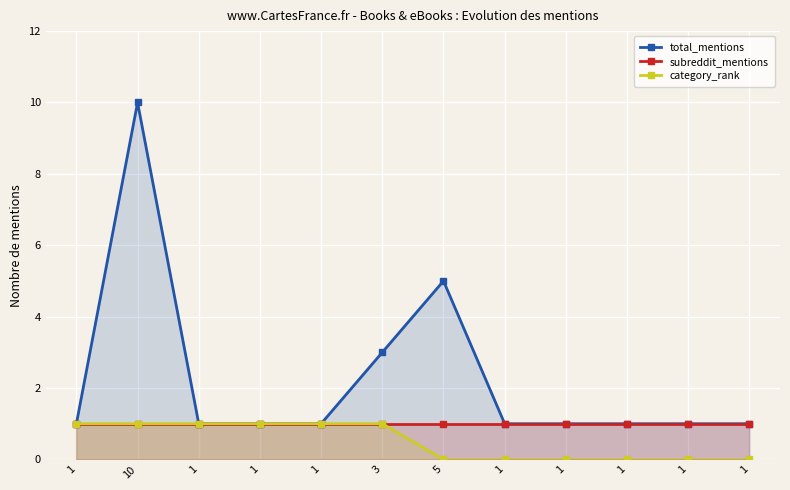

List the series in order of their overall mean, lowest first.

category_rank, subreddit_mentions, total_mentions